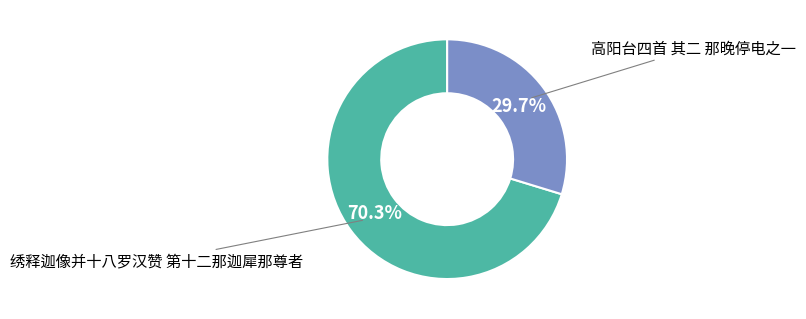

Which has a higher value, 高阳台四首 其二 那晚停电之一 or 绣释迦像并十八罗汉赞 第十二那迦犀那尊者?

绣释迦像并十八罗汉赞 第十二那迦犀那尊者